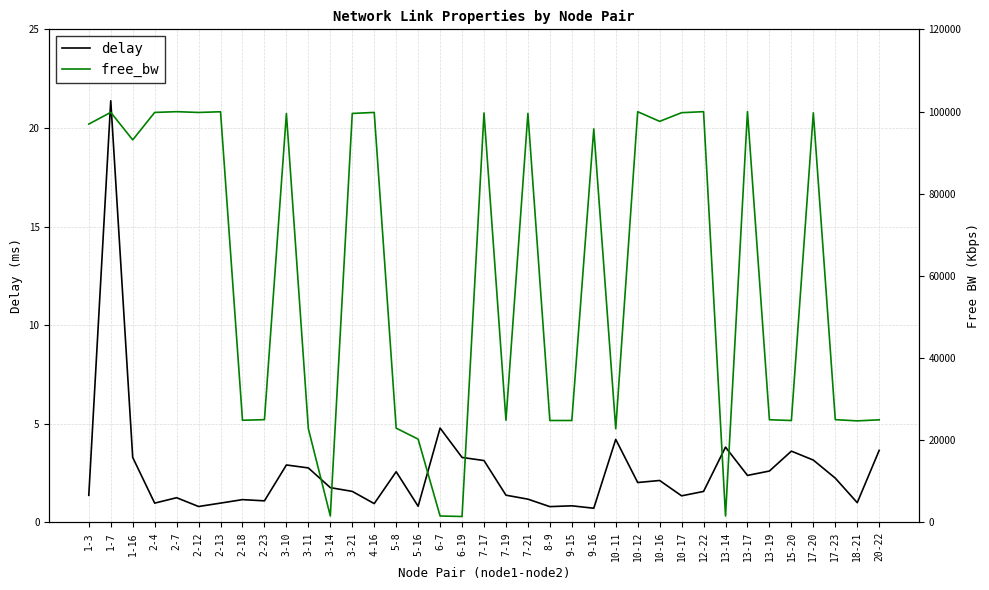

Reading left to right, extract all data points from this chart.

delay: 1.4	21.4	3.3	1.0	1.2	0.8	1.0	1.2	1.1	2.9	2.8	1.8	1.6	1.0	2.6	0.8	4.8	3.3	3.1	1.4	1.2	0.8	0.8	0.7	4.2	2.0	2.1	1.3	1.6	3.8	2.4	2.6	3.6	3.2	2.2	1.0	3.7
free_bw: 96968.5	99823.3	93123.5	99806.6	99990.3	99798.3	99970.0	24857.9	24999.8	99535.9	22806.8	1547.4	99559.7	99806.6	22934.6	20257.3	1547.4	1424.6	99681.4	24855.5	99569.3	24797.1	24797.1	95801.1	22791.3	99985.5	97630.4	99743.5	99993.8	1547.4	99998.6	24981.9	24793.6	99723.2	24999.8	24707.7	24960.5